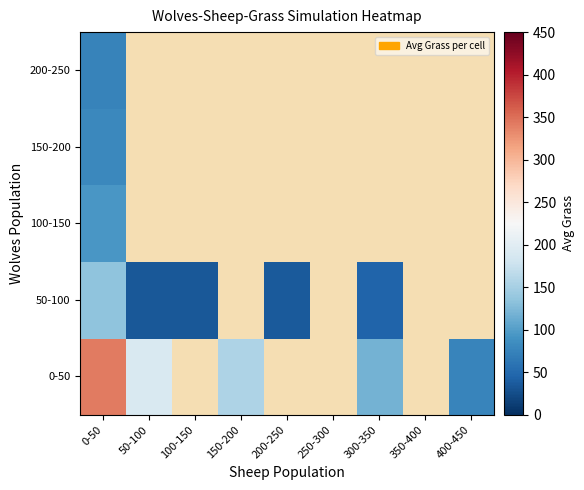

At which category does the chart reach its peak across all series?

0-50